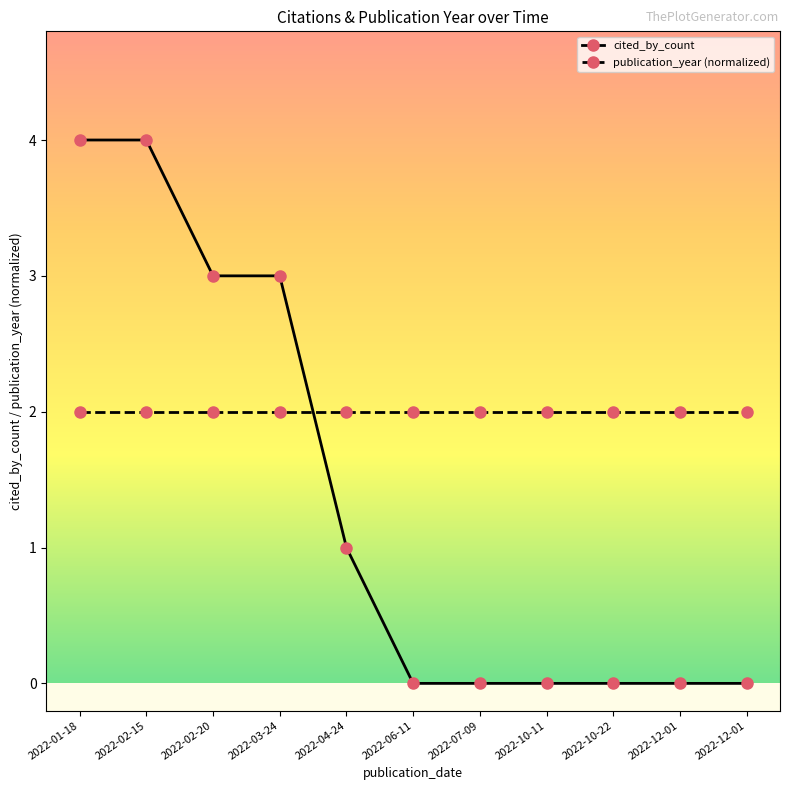

Does the chart have visible grid lines?

No